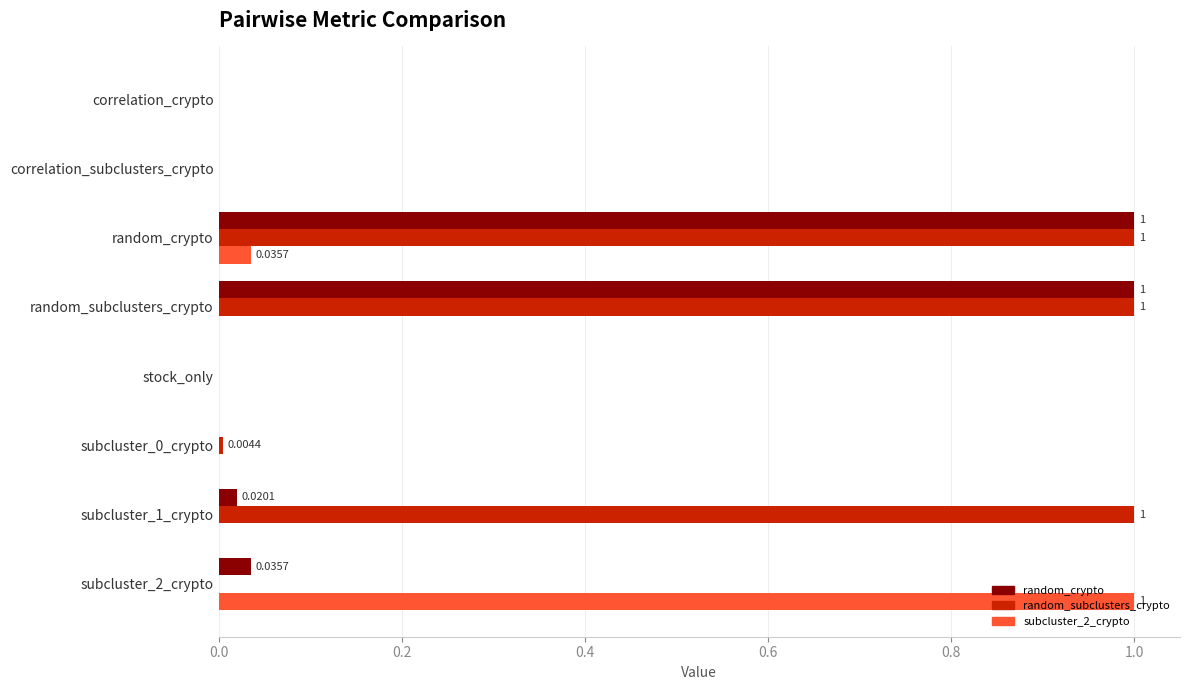

Between random_crypto and subcluster_0_crypto, which series saw the biggest shift?

random_crypto